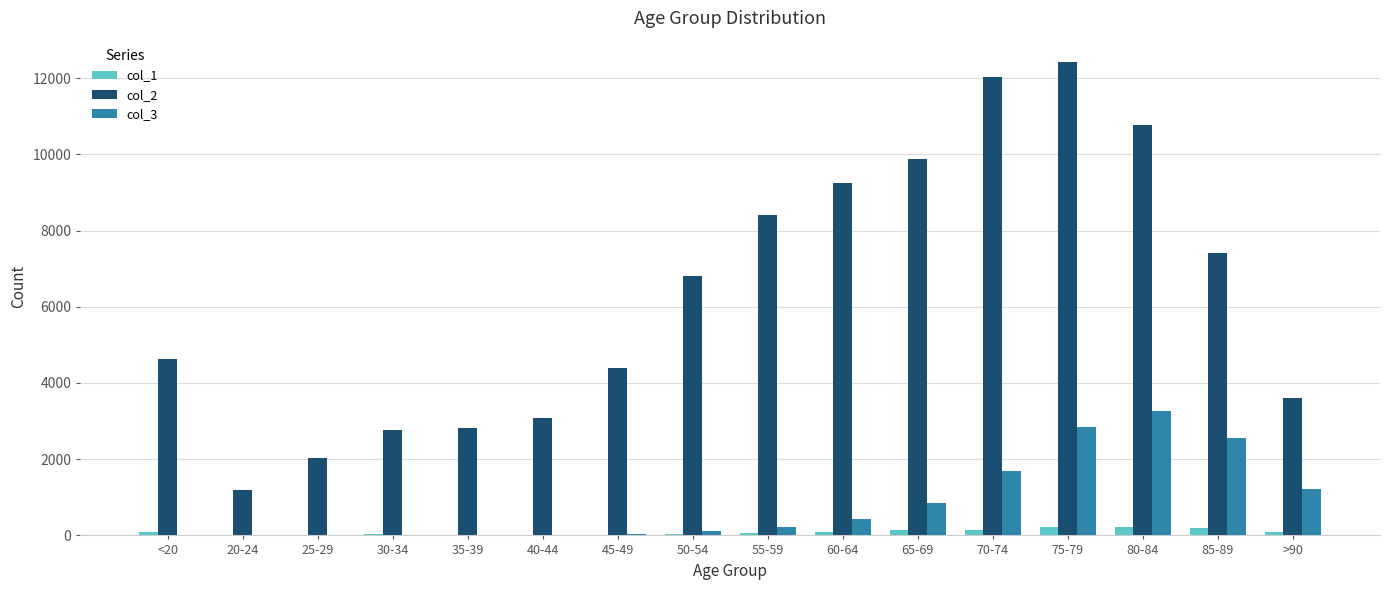

Is the value of col_3 at >90 greater than the value of col_2 at 55-59?

No